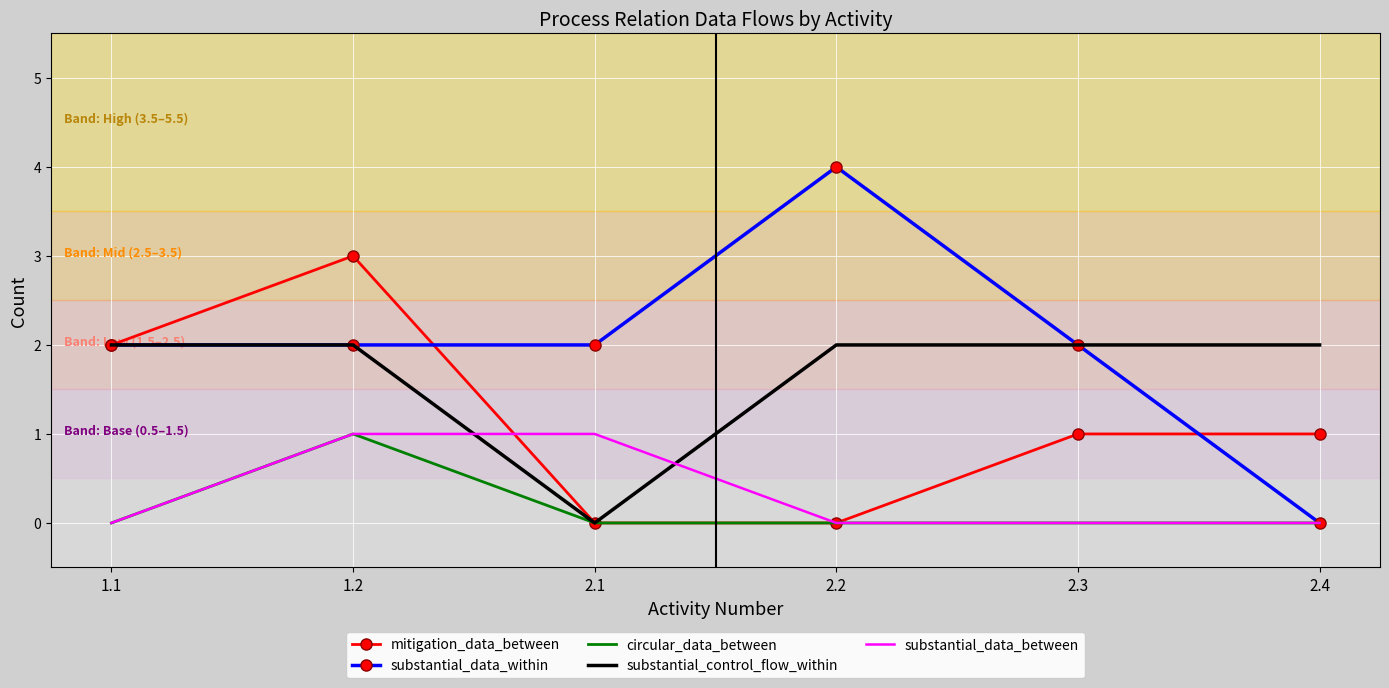

Reading right to left, transcribe all the data shown in this chart.

mitigation_data_between: 1	1	0	0	3	2
substantial_data_within: 0	2	4	2	2	2
circular_data_between: 0	0	0	0	1	0
substantial_control_flow_within: 2	2	2	0	2	2
substantial_data_between: 0	0	0	1	1	0